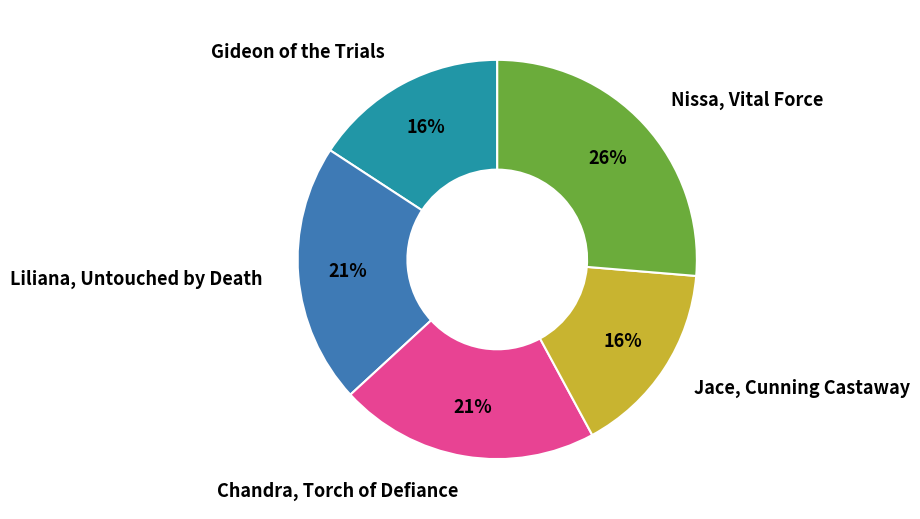

To the nearest percent, what percentage of the pie is Jace, Cunning Castaway?

16%